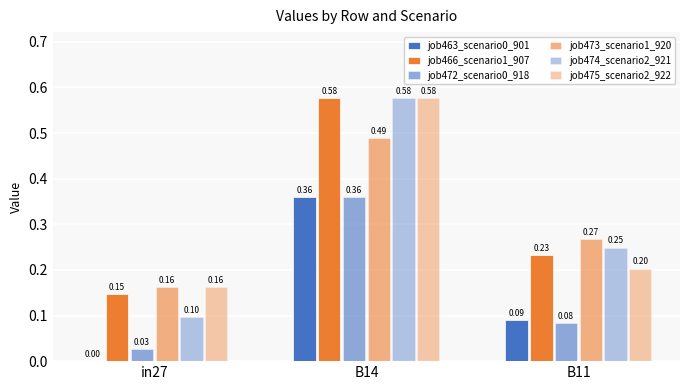

Which has a higher value, in27 or B14?

B14